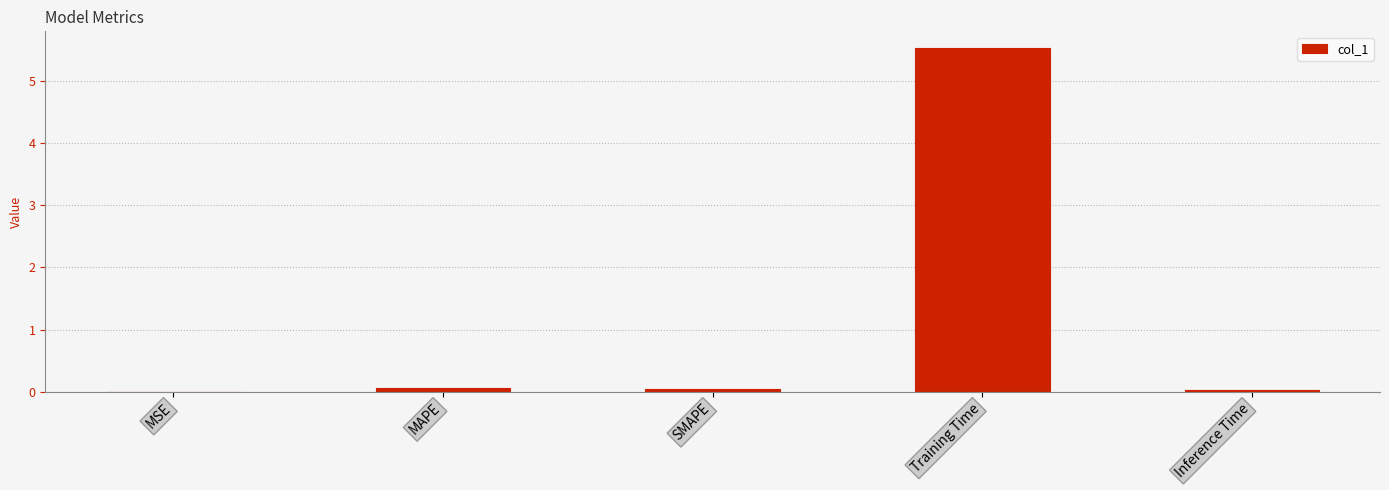

What is the maximum value shown in the chart?

5.5